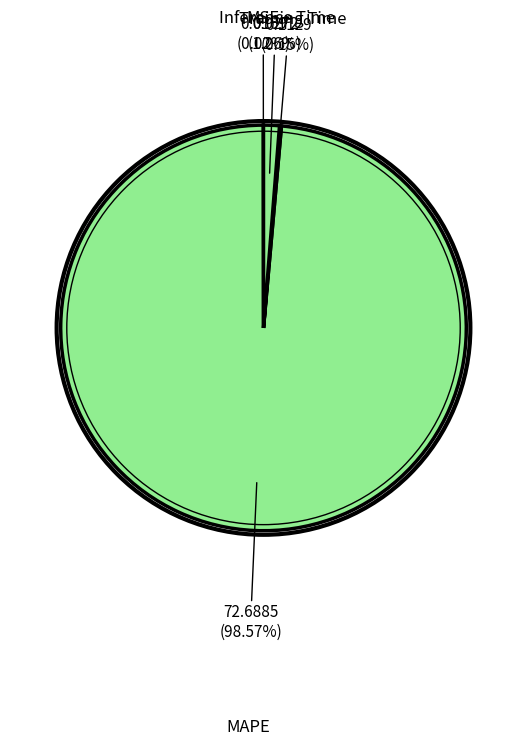

Does any single category account for the majority?

Yes